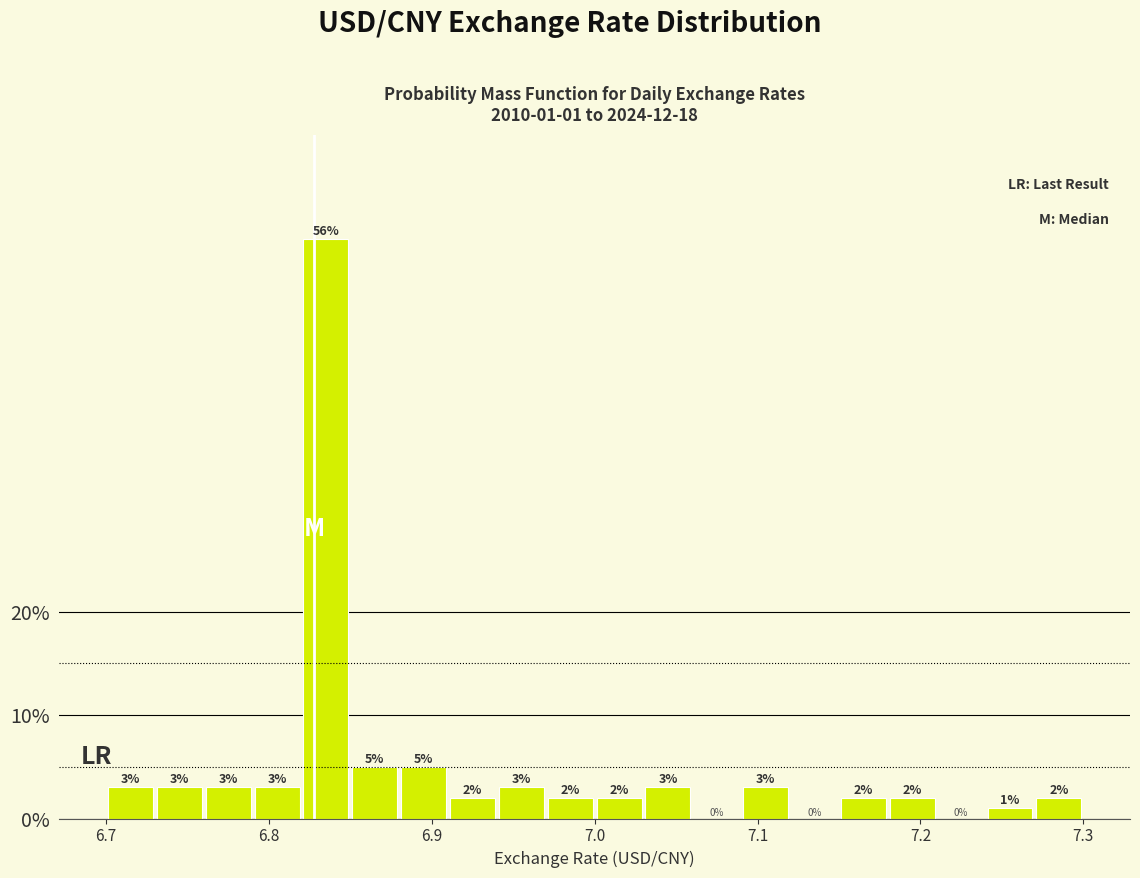

Read against the x-axis, roughly where is the centre of the tallest bar?

6.84